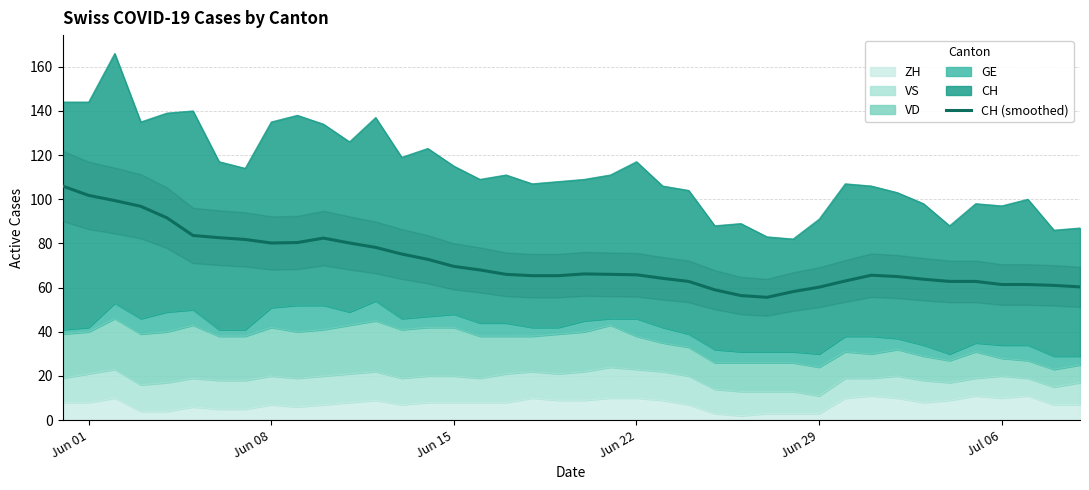

What is the value of the 29th point from the left?

58.2